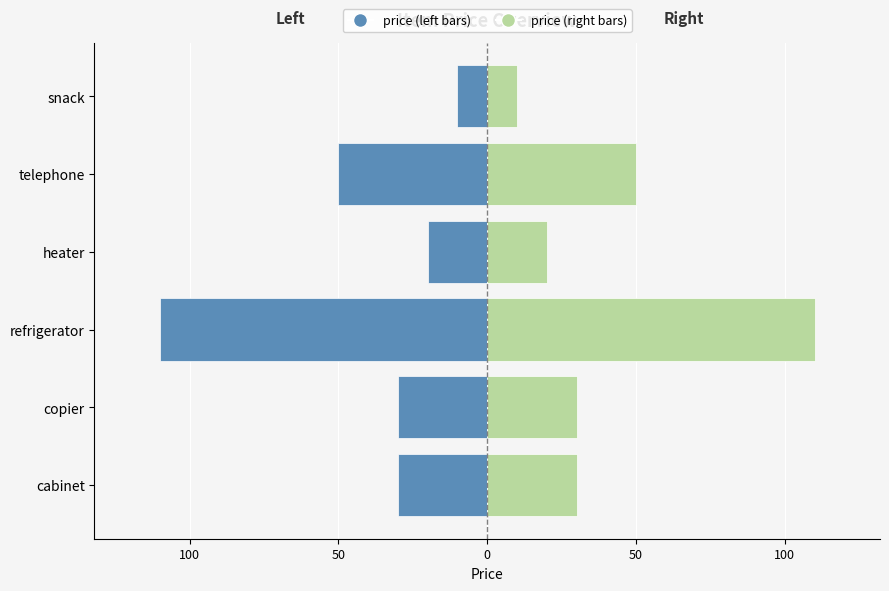

Rank the series by their average value, from lowest to highest.

price (left), price (right)